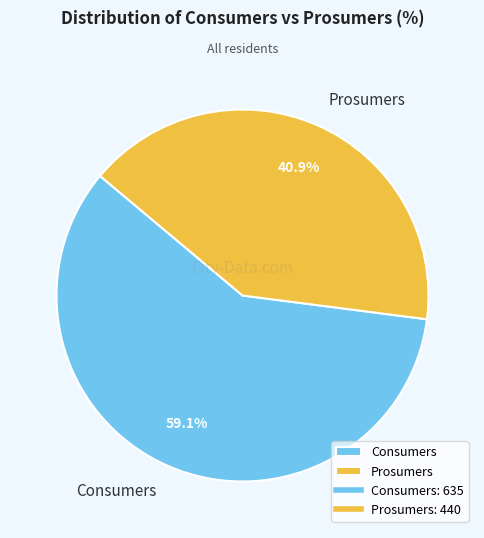

Which slice represents more than half of the pie?

Consumers